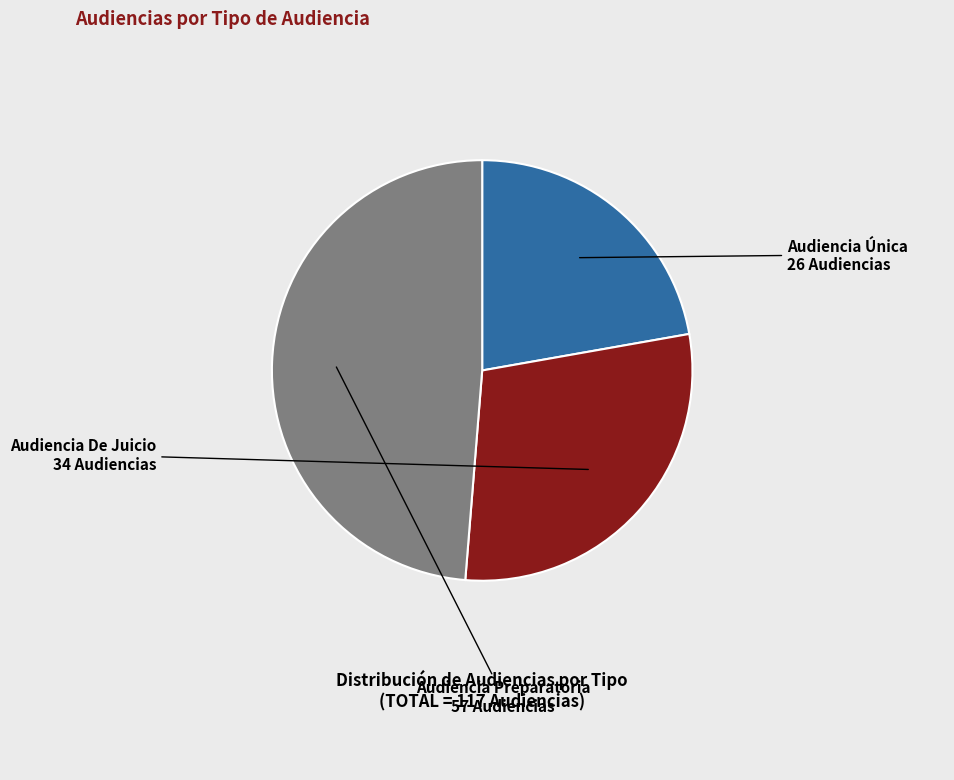

What is the ratio of the value at Audiencia Preparatoria to the value at Audiencia De Juicio?

1.7